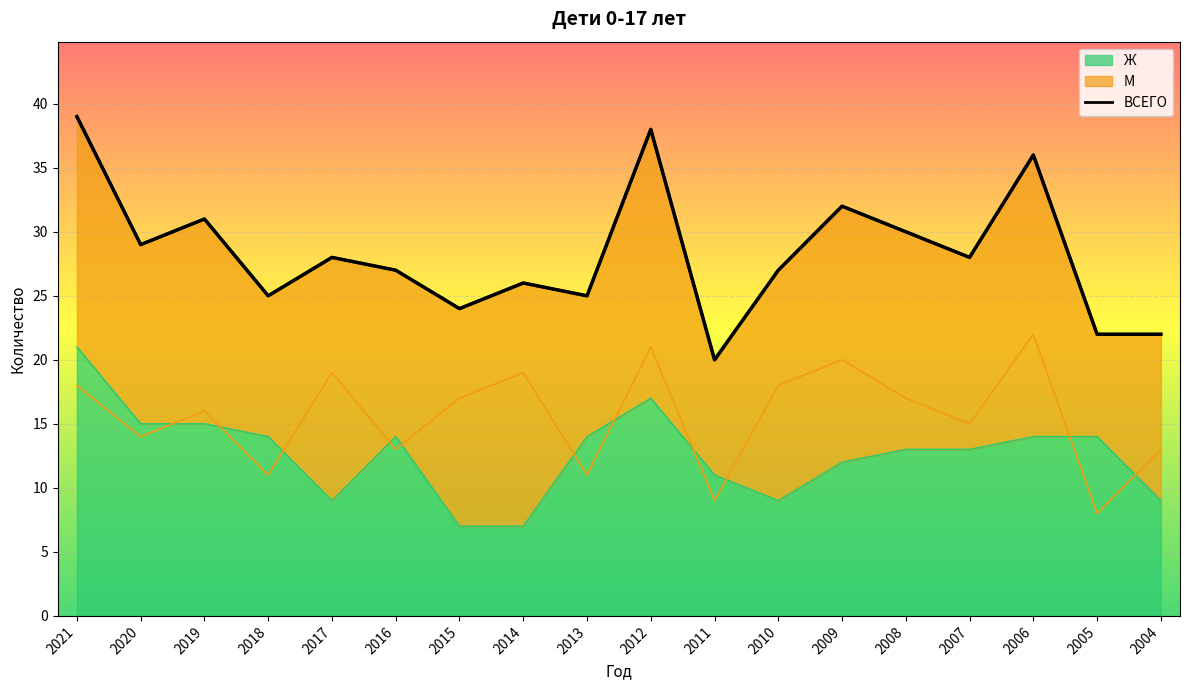

What is the approximate value at 2012, to the nearest 10?

40